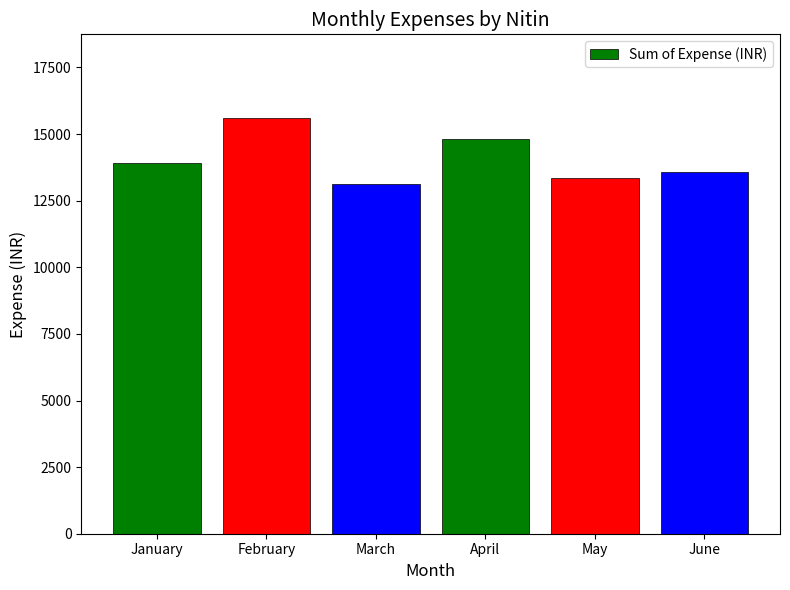

How many bars are there in total?

6